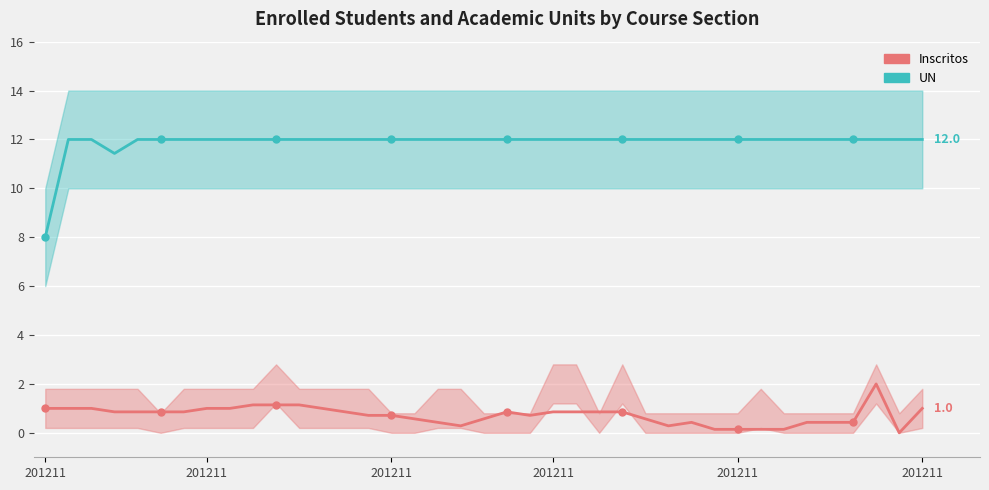

What are all the series names shown in the legend?

Inscritos, UN